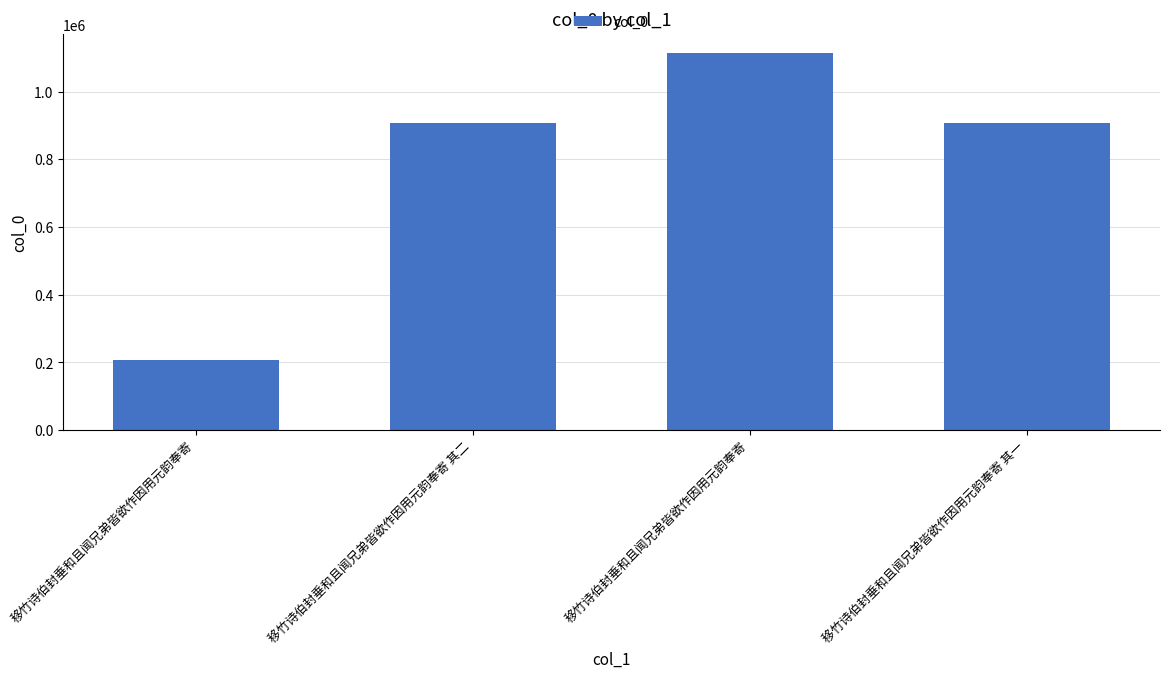

Reading left to right, extract all data points from this chart.

移竹诗伯封垂和且闻兄弟皆欲作因用元韵奉寄=206189	移竹诗伯封垂和且闻兄弟皆欲作因用元韵奉寄 其二=907708	移竹诗伯封垂和且闻兄弟皆欲作因用元韵奉寄=1114436	移竹诗伯封垂和且闻兄弟皆欲作因用元韵奉寄 其一=907707